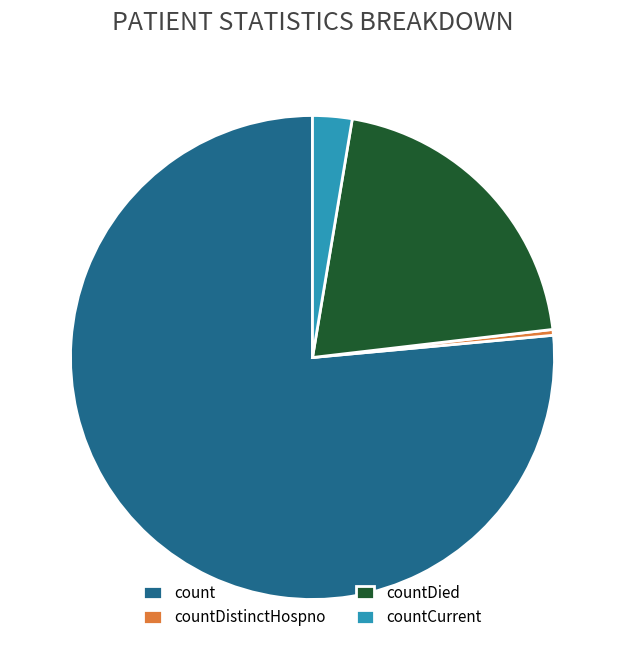

True or false: count accounts for 63% of the total.

False